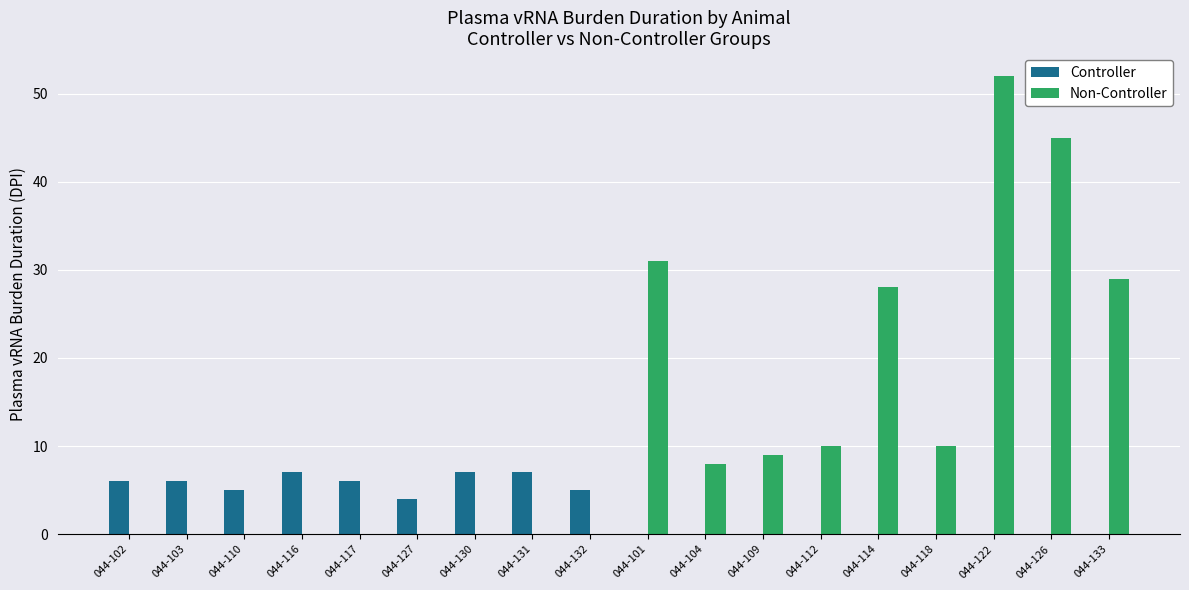

The value of Non-Controller at 044-122 is 81. True or false?

False